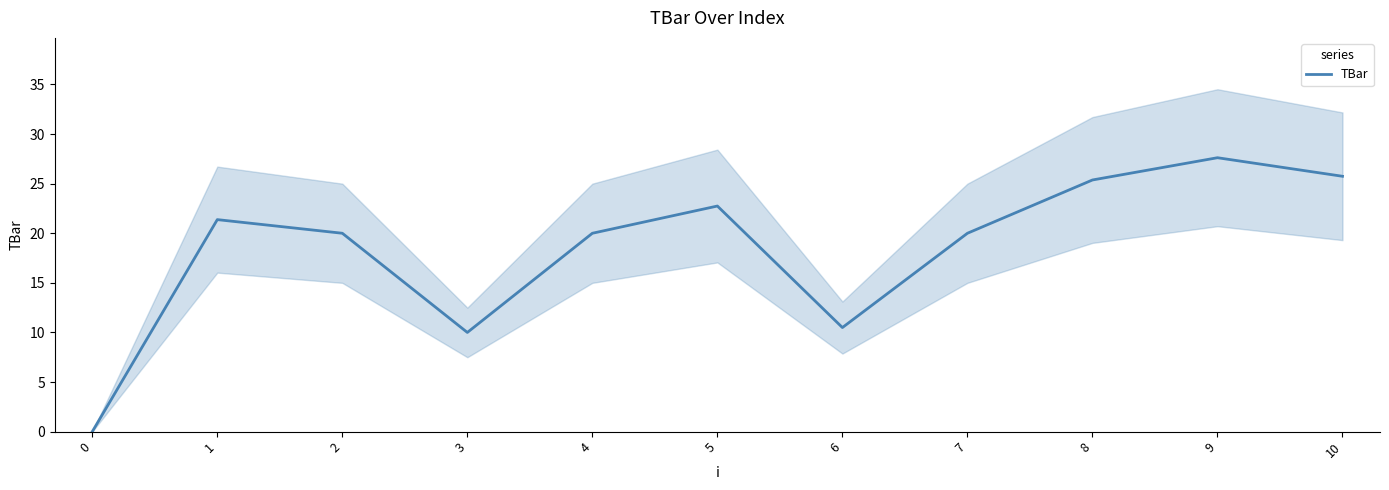

Is it true that the value at 0 is 0.0?

True